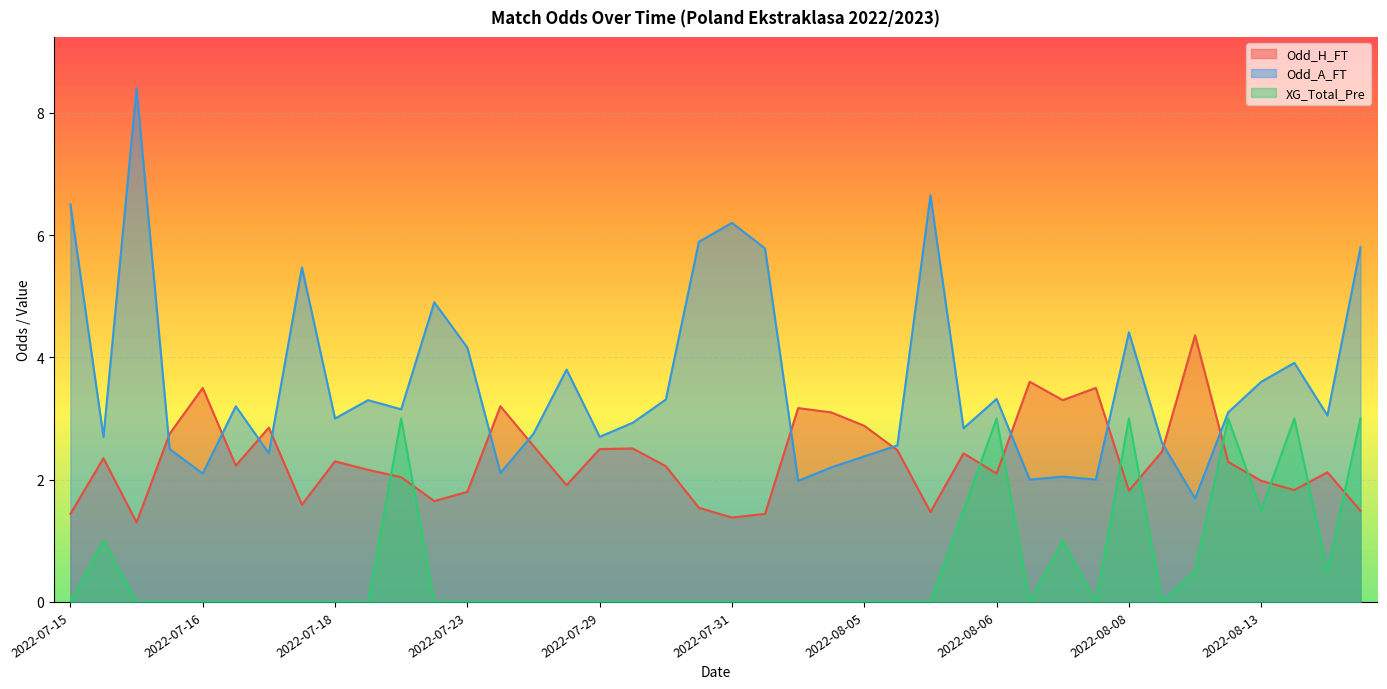

Which series ends up on top after the final intersection of Odd_H_FT and Odd_A_FT?

Odd_A_FT